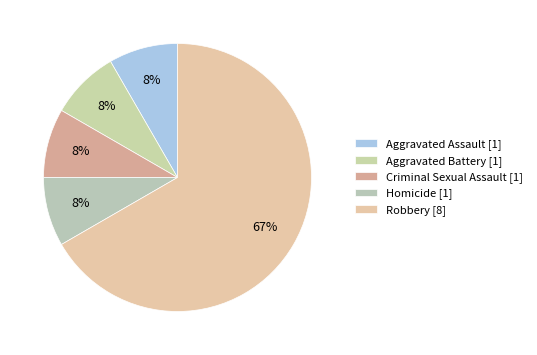

What percentage is NOT represented by Criminal Sexual Assault?

91.7%